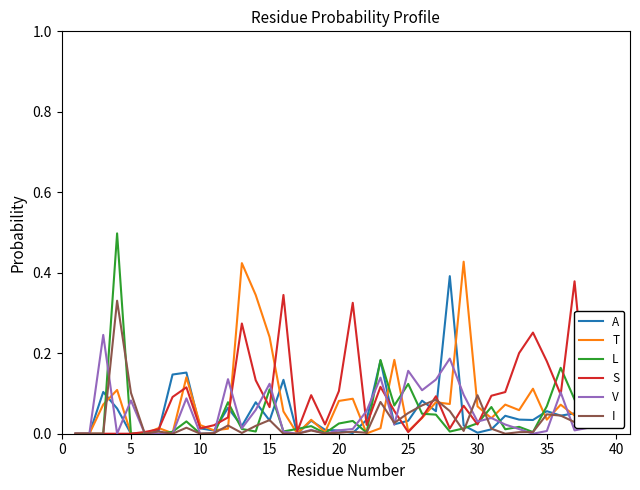

Which series has the widest spread of values?

L